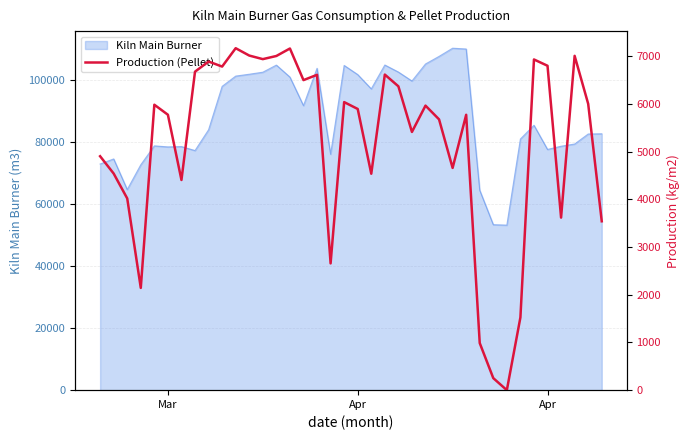

Does the chart display data point markers on the line(s)?

No